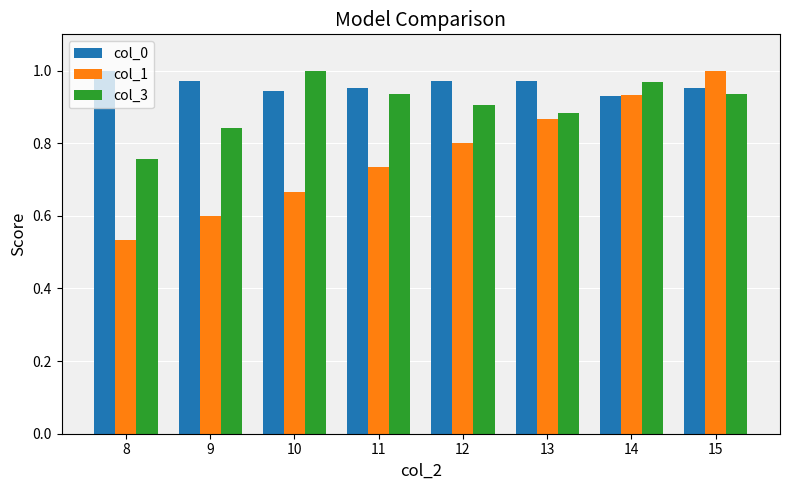

What is the difference between the maximum and minimum values in the col_3 series?

0.2